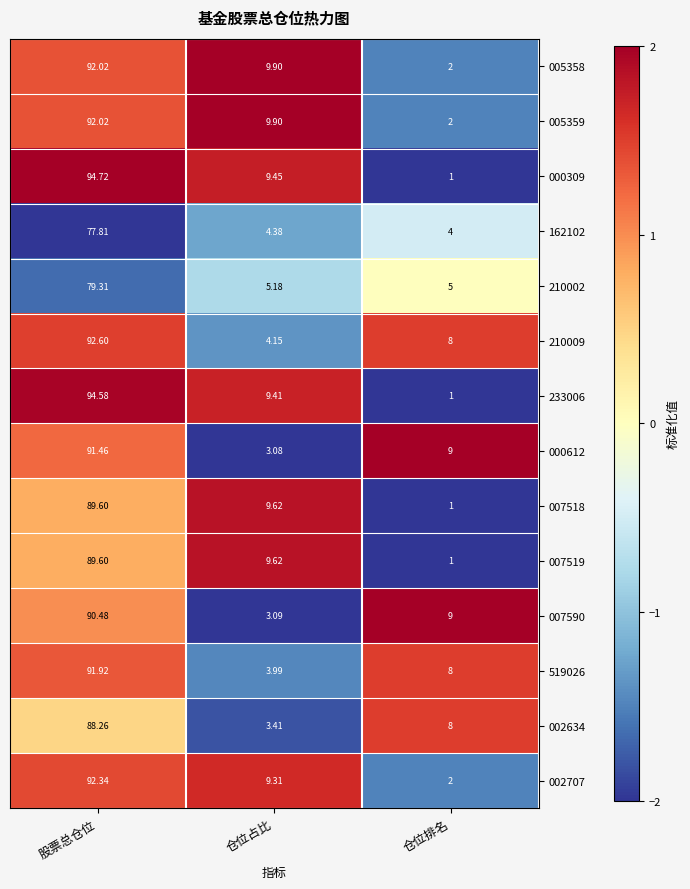

Which label corresponds to the smallest value in the chart?

仓位排名